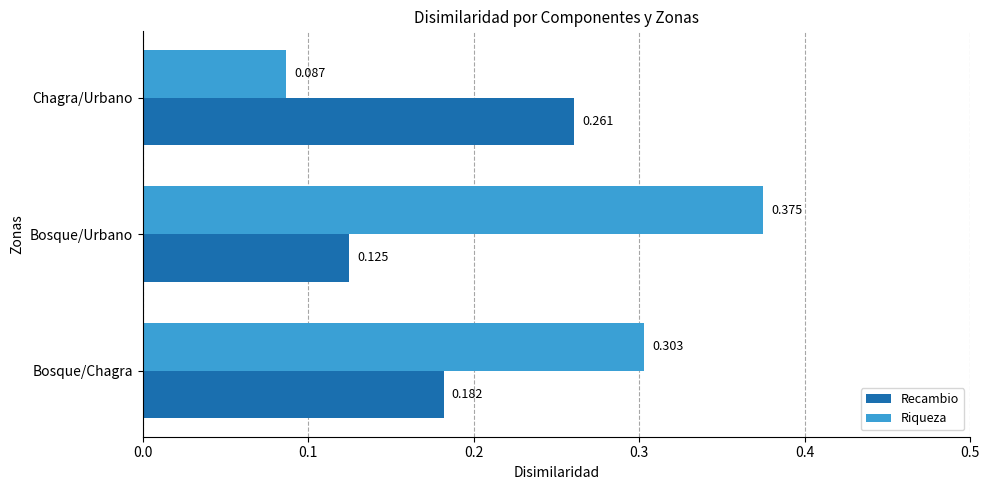

List the series in order of their overall mean, highest first.

Riqueza, Recambio